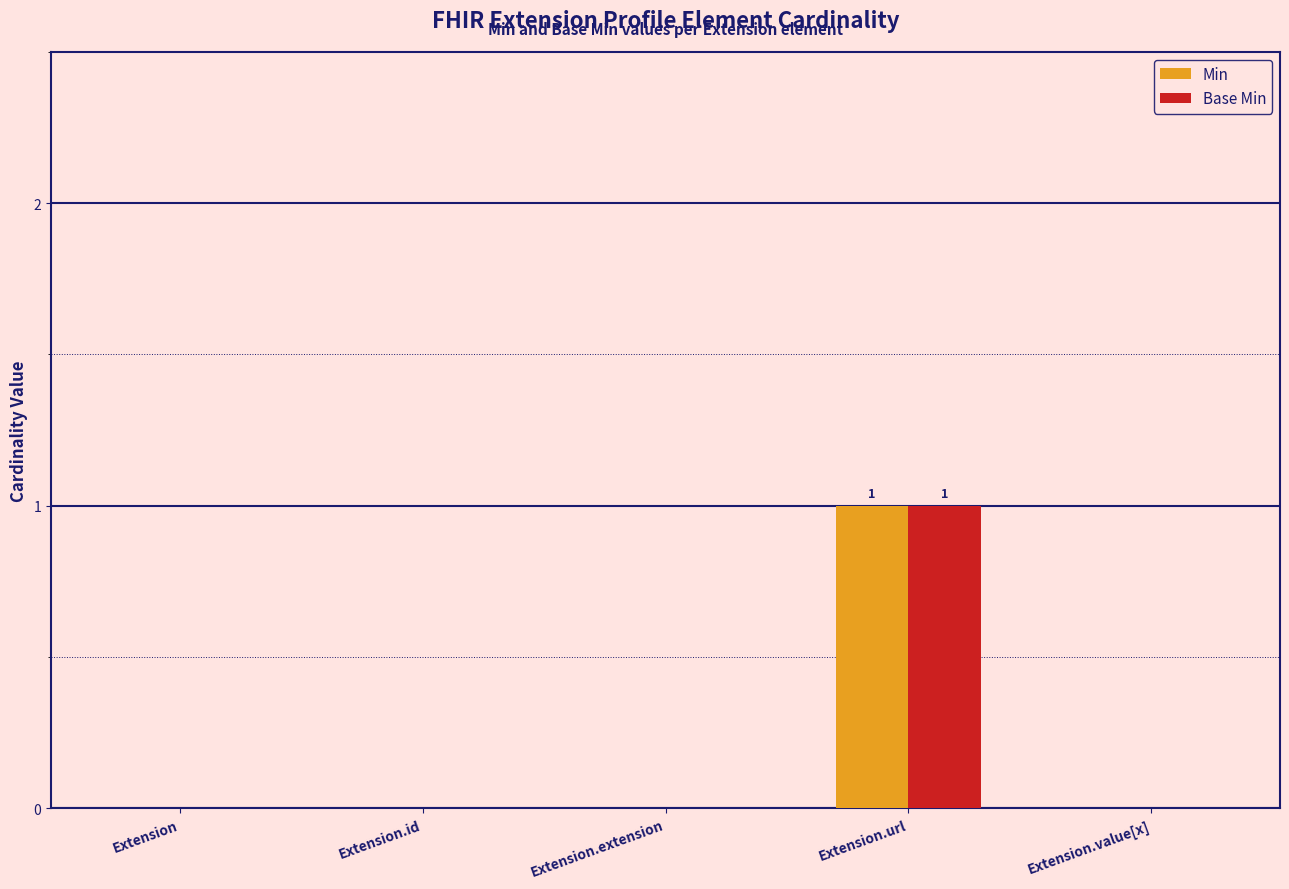

At which category is the sum across all series the highest?

Extension.url